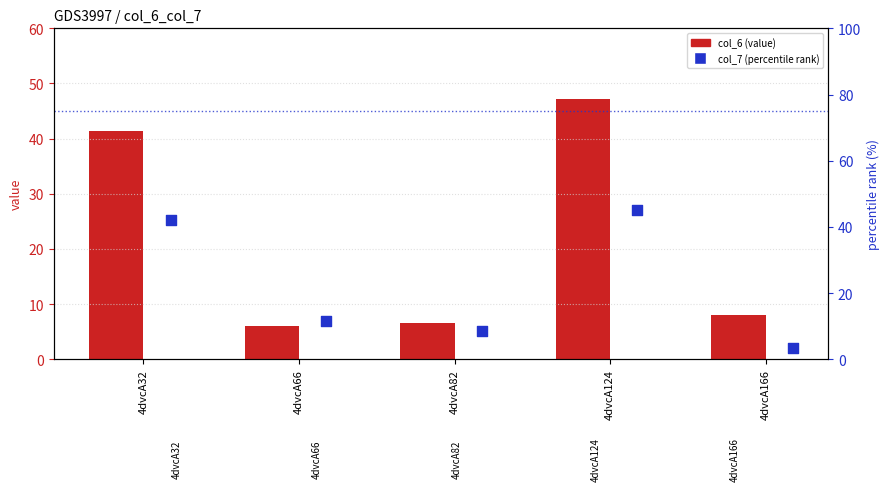

Which series has the largest Y range (max minus min)?

col_7